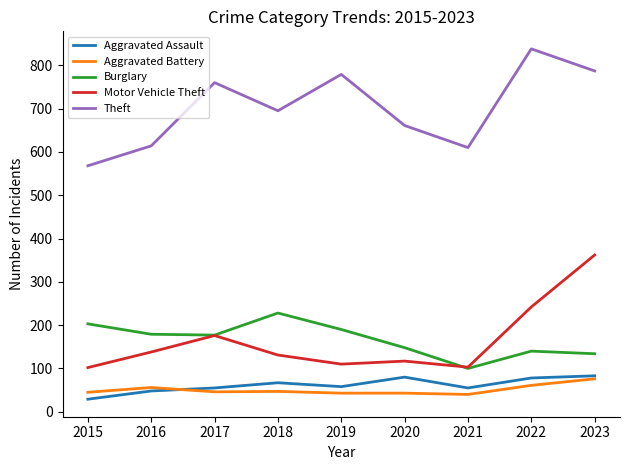

Which series has the largest total across all categories?

Theft